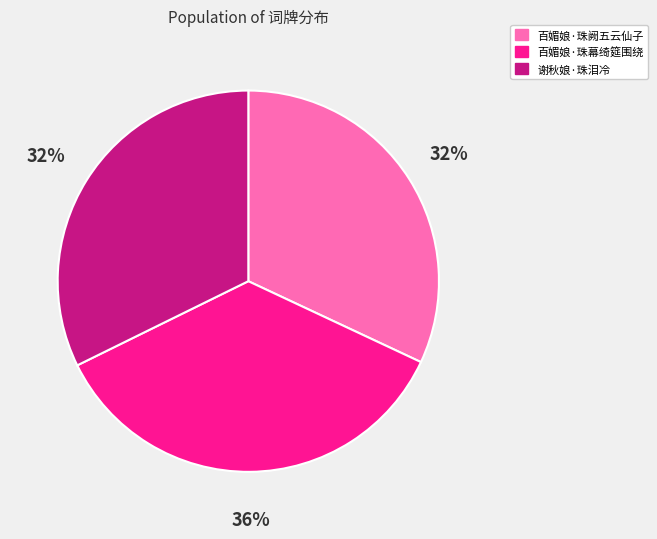

What percentage is the 谢秋娘·珠泪冷 slice, to the nearest percent?

32%